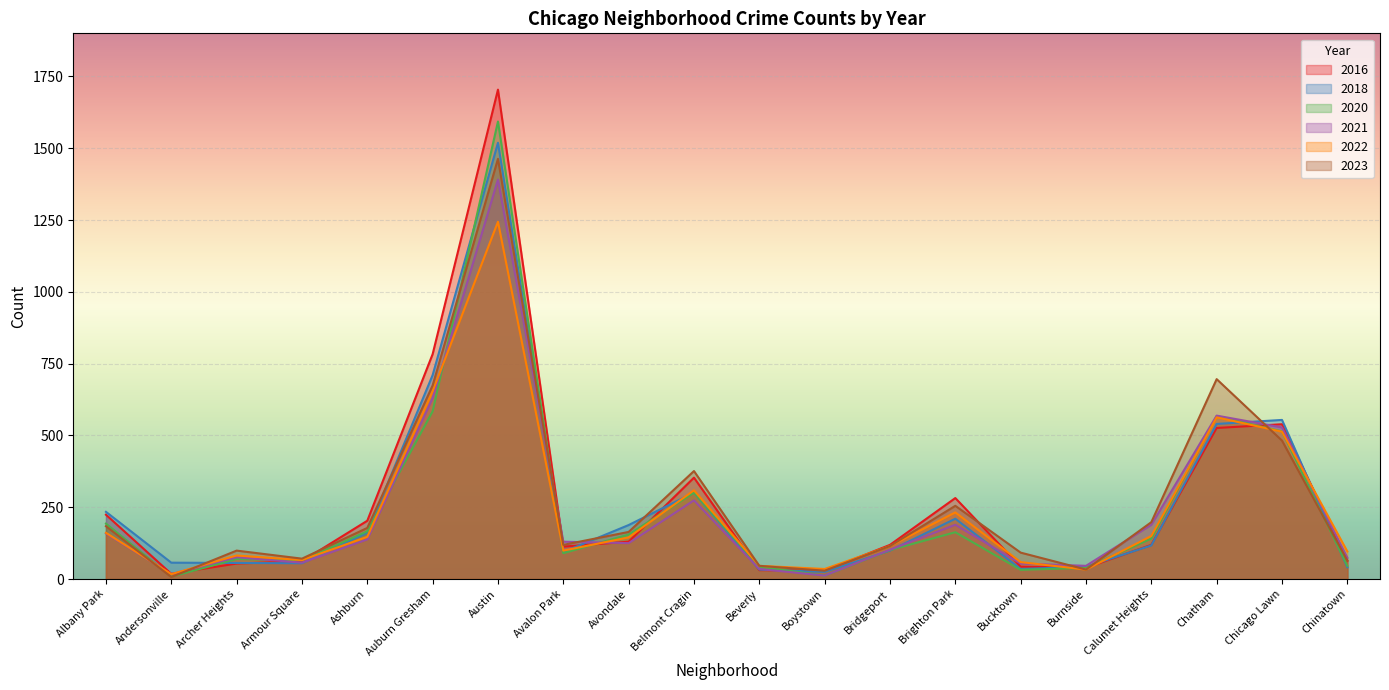

What is the label of the 19th point from the right?

Andersonville